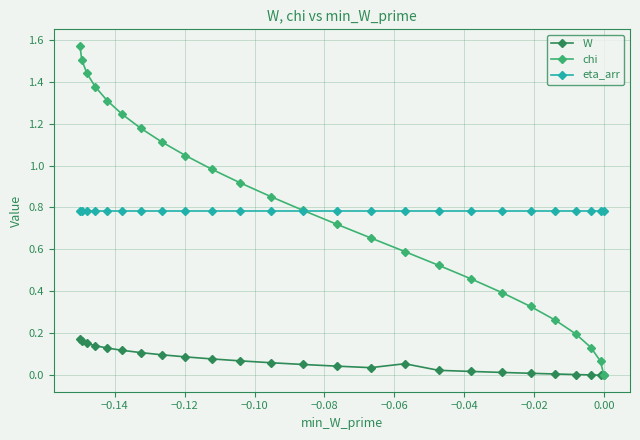

List the series in order of their peak value, highest first.

chi, eta_arr, W